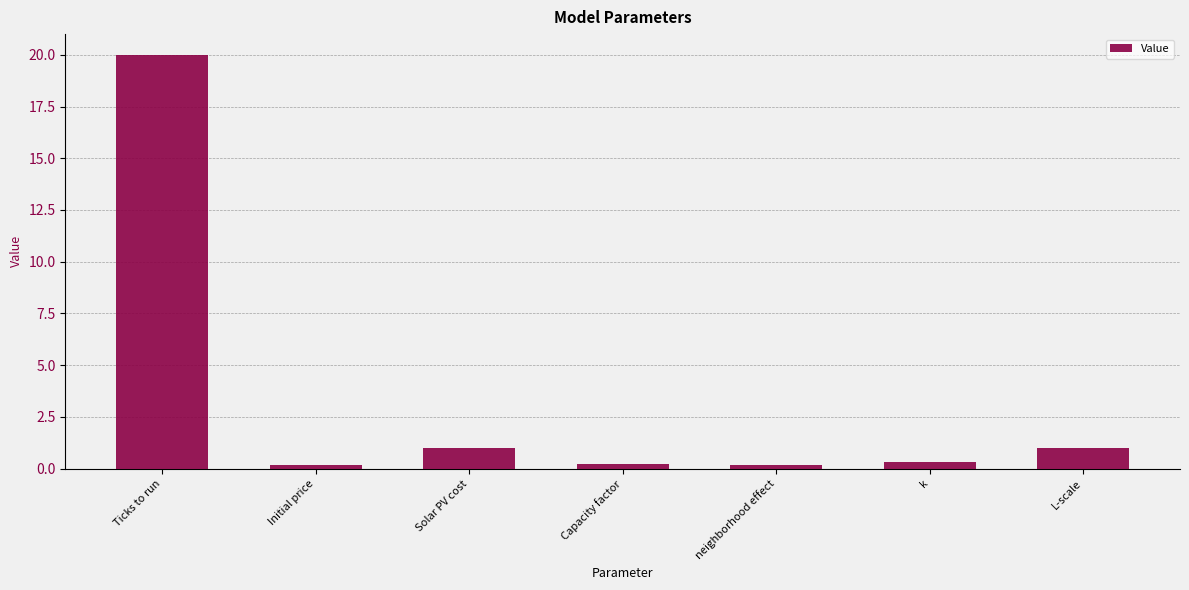

What is the maximum value shown in the chart?

20.0